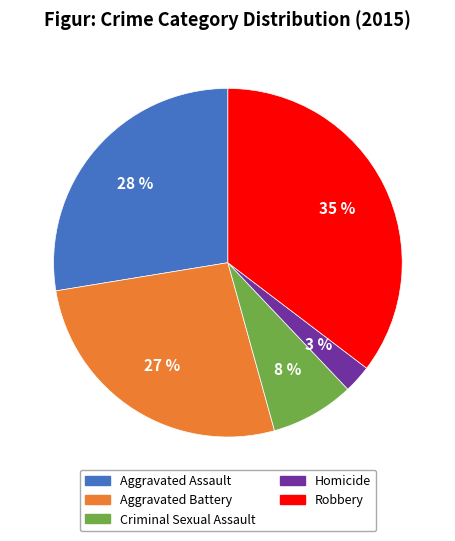

To the nearest percent, what percentage of the pie is Robbery?

35%